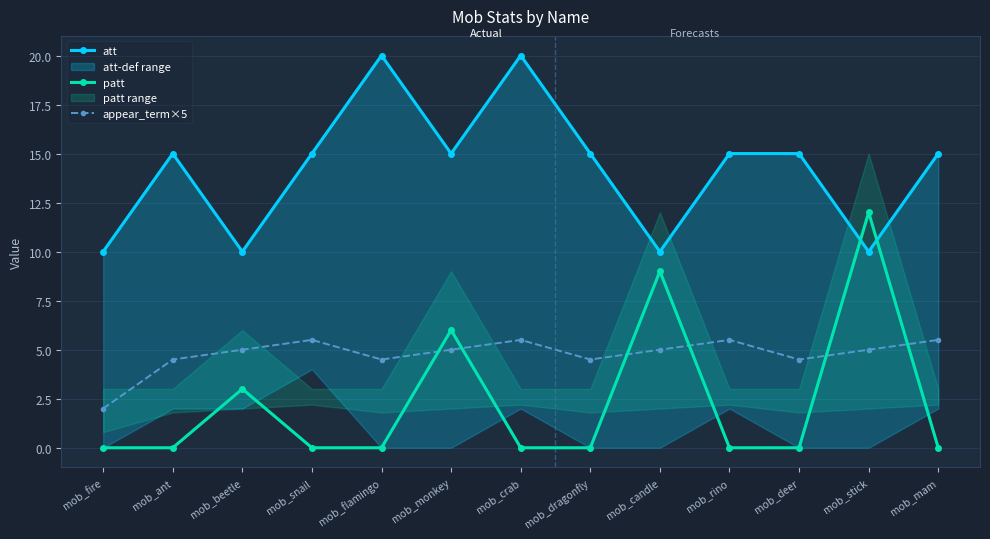

How many lines are shown in the chart?

3